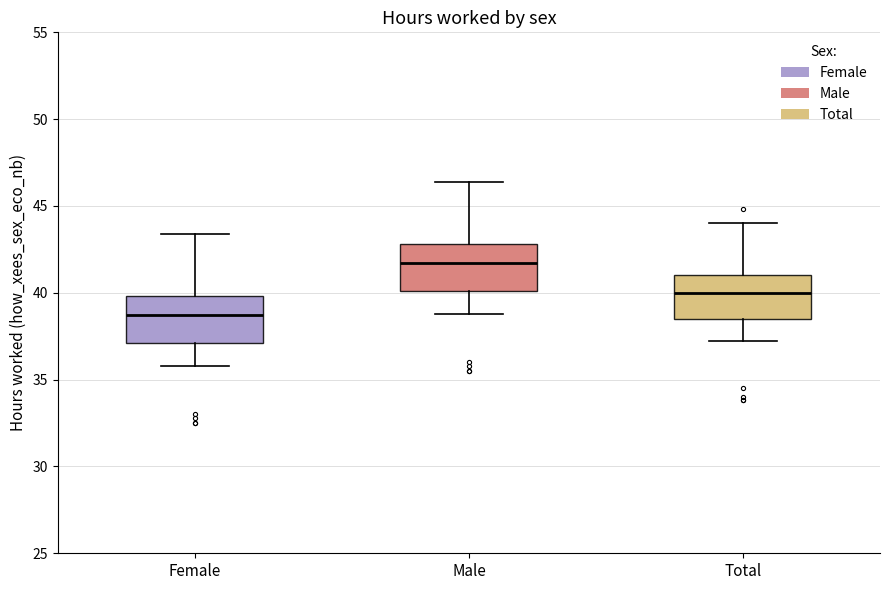

Reading left to right, transcribe this box plot: for each box, give where its median line is, the range the box spans, and where its two whiskers end, as read against the y-axis. The values are not printed on the chart, so give them approximately, as read against the axis.

Female: median 38.5, box 37.0 to 40.0, whiskers 36.0 to 43.5
Male: median 41.5, box 40.0 to 43.0, whiskers 39.0 to 46.5
Total: median 40.0, box 38.5 to 41.0, whiskers 37.0 to 44.0